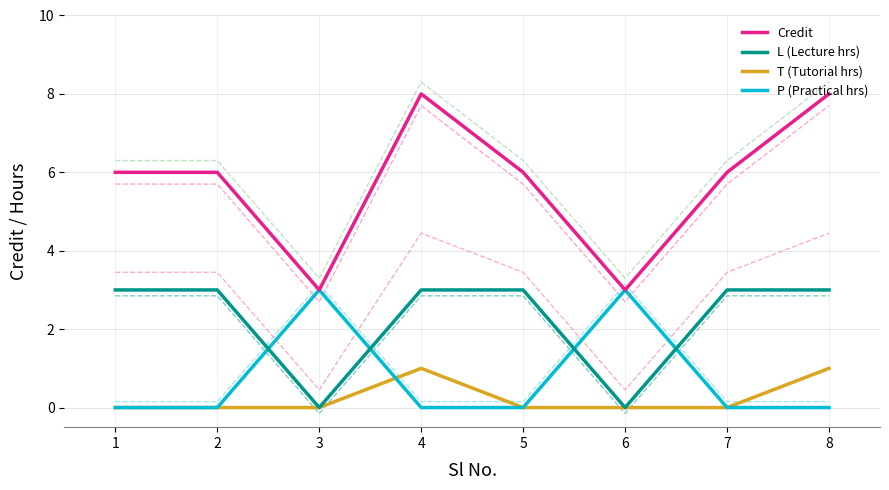

How many values in the Credit series are below 6?

2